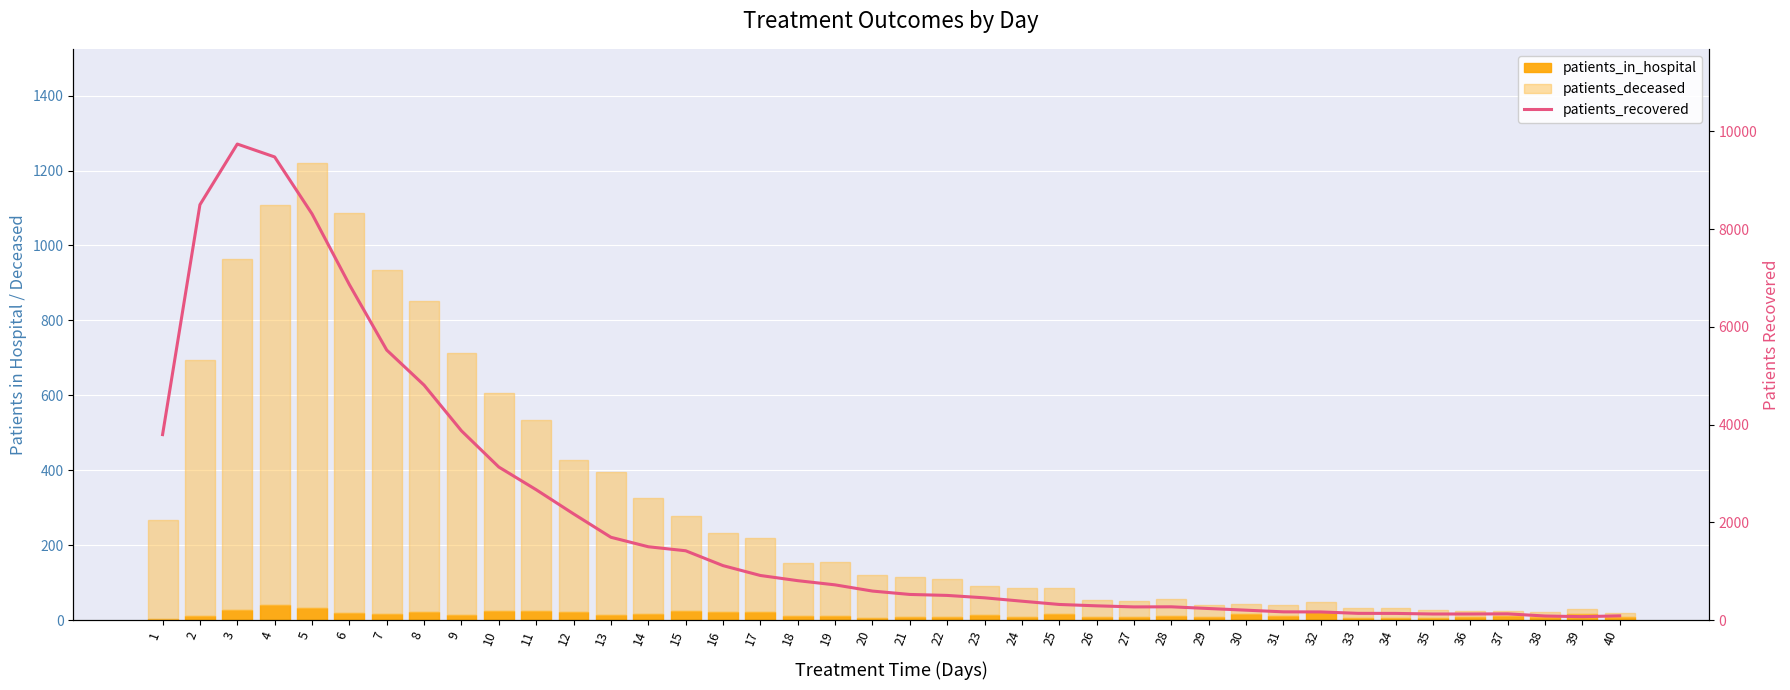

Which series has the largest total across all categories?

patients_recovered